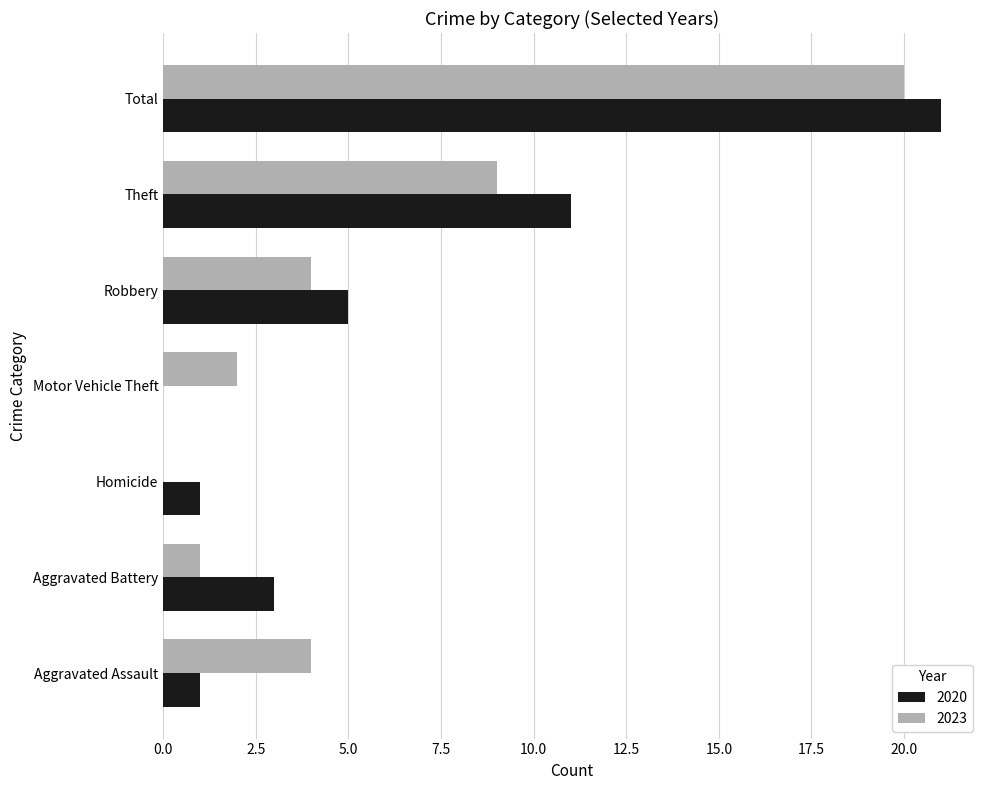

Is it true that 2020 equals 0 at Aggravated Assault?

False